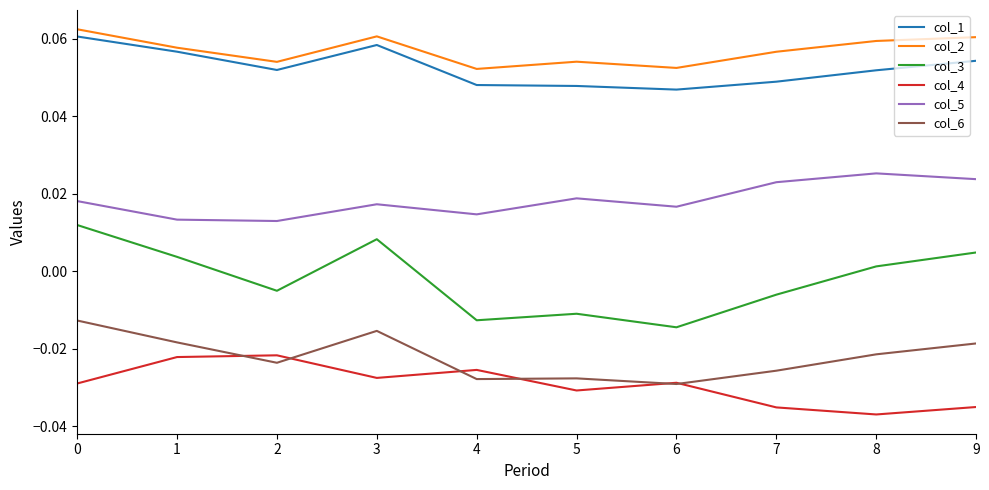

Between 1 and 4, which series saw the biggest shift?

col_3